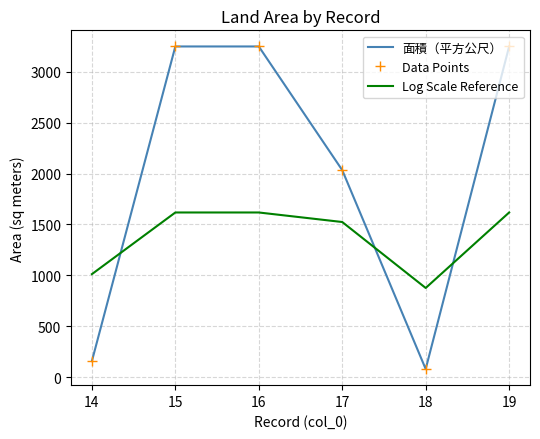

At which category does Data Points reach its first local valley?

18